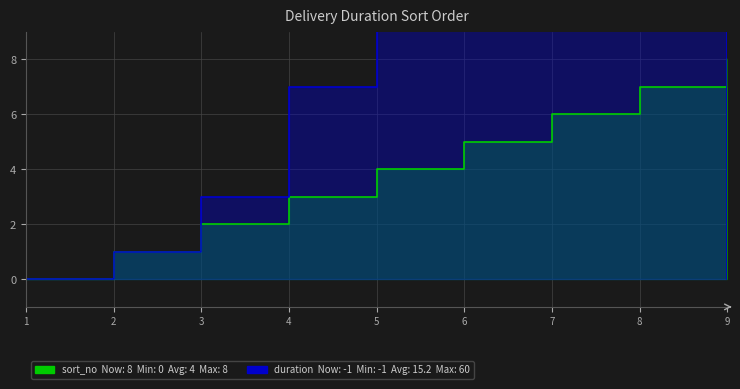

Which category has the highest value across all series?

9